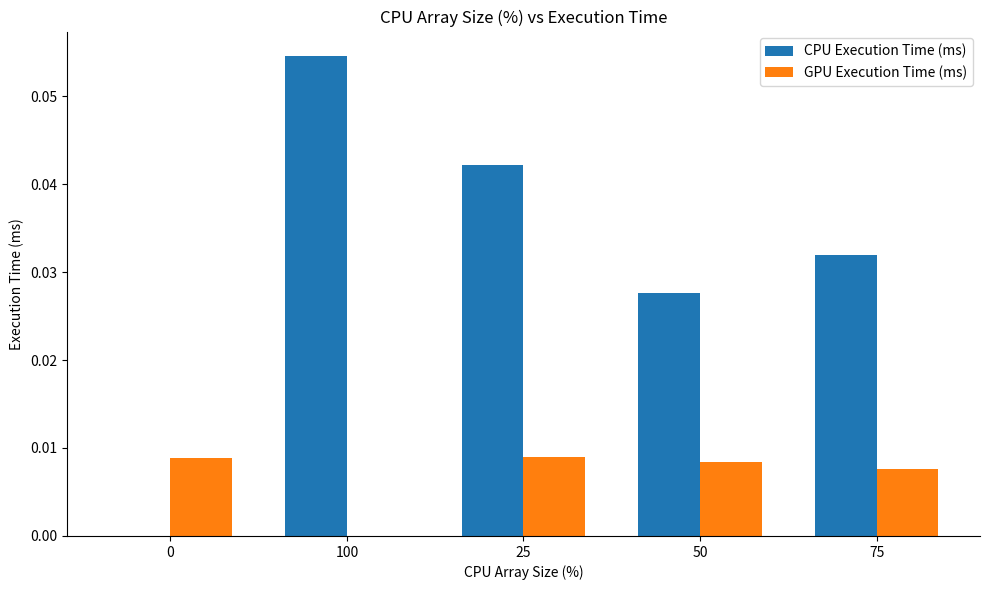

At which label does CPU Execution Time (ms) reach its peak?

100